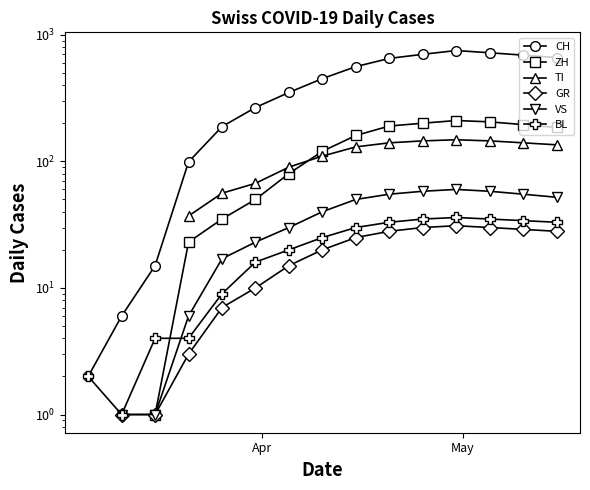

How many categories are shown in the chart?

17